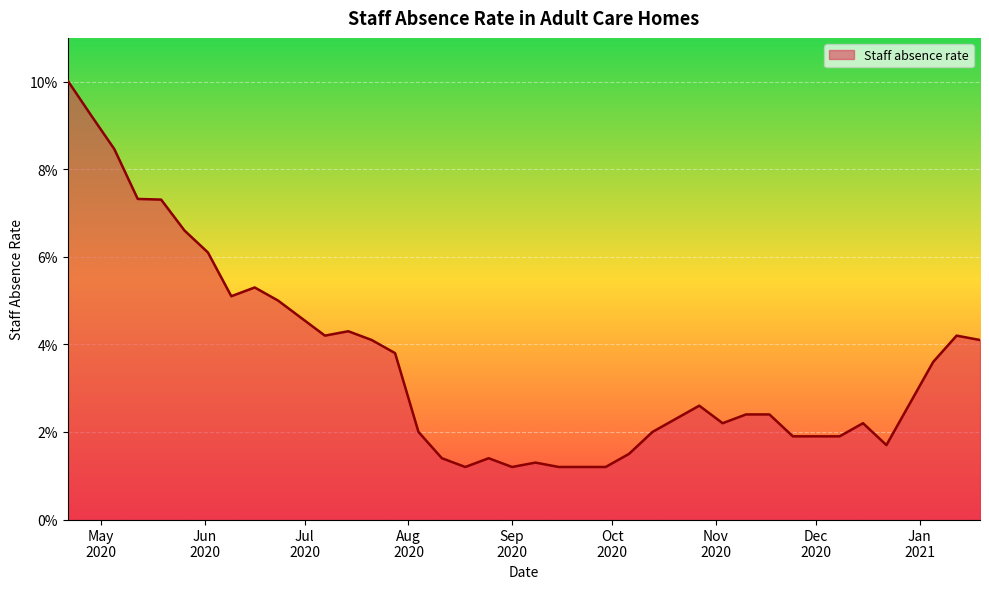

Is this an area chart (filled region under the line)?

Yes